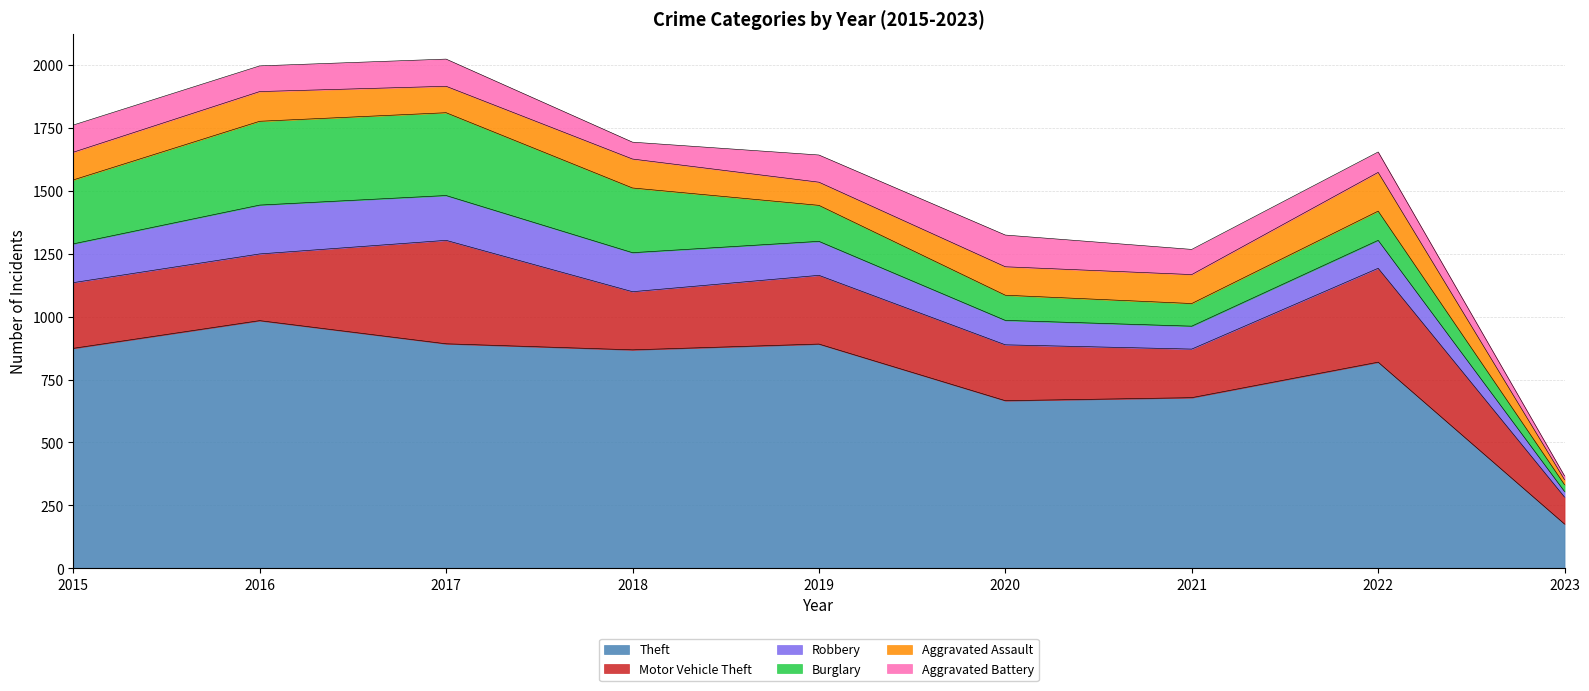

Rank the series by their maximum value, from lowest to highest.

Aggravated Battery, Aggravated Assault, Robbery, Burglary, Motor Vehicle Theft, Theft